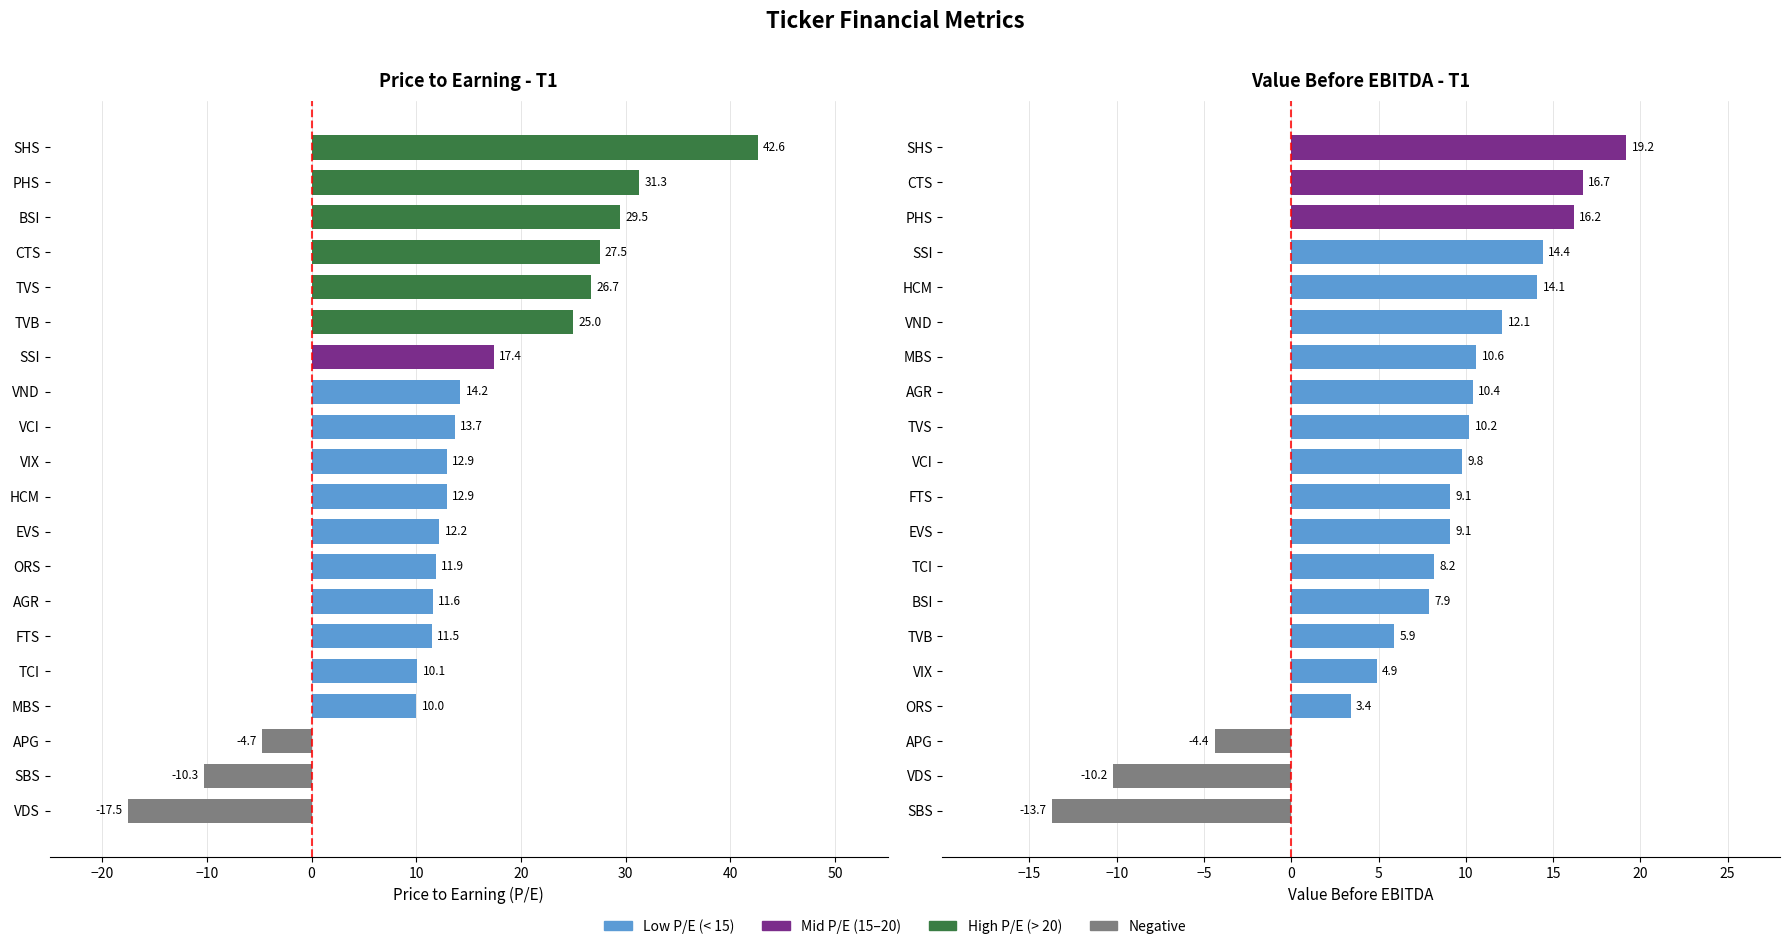

How many data points in priceToEarning are less than 12?

8